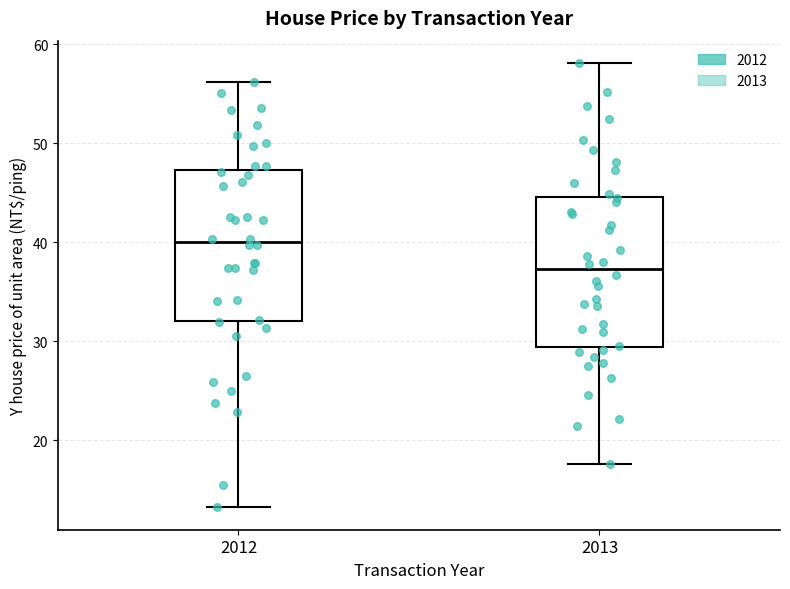

Reading left to right, read every box against the y-axis: the position of its median line, the range the box covers, and the ends of its whiskers. The values are not printed on the chart, so give them approximately, as read against the axis.

2012: median 40, box 32 to 47, whiskers 13 to 56
2013: median 37, box 29 to 45, whiskers 18 to 58